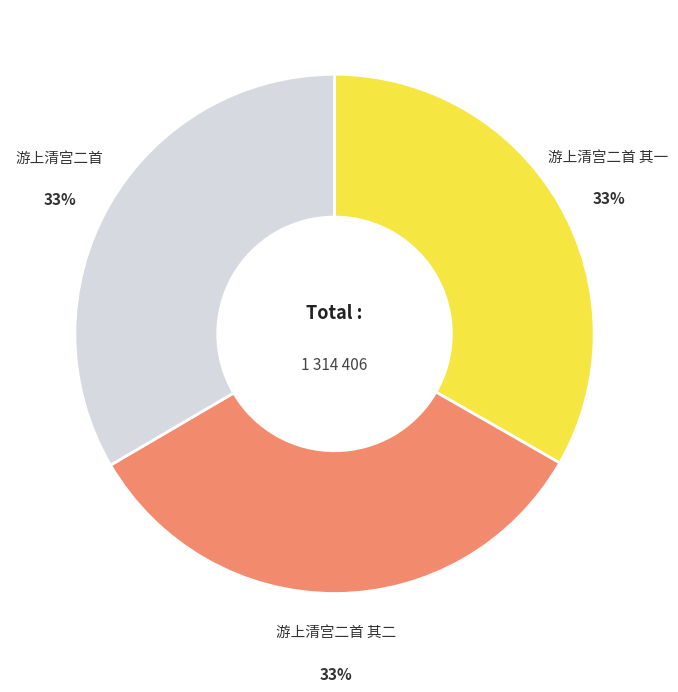

To the nearest percent, what is the average slice percentage?

33%